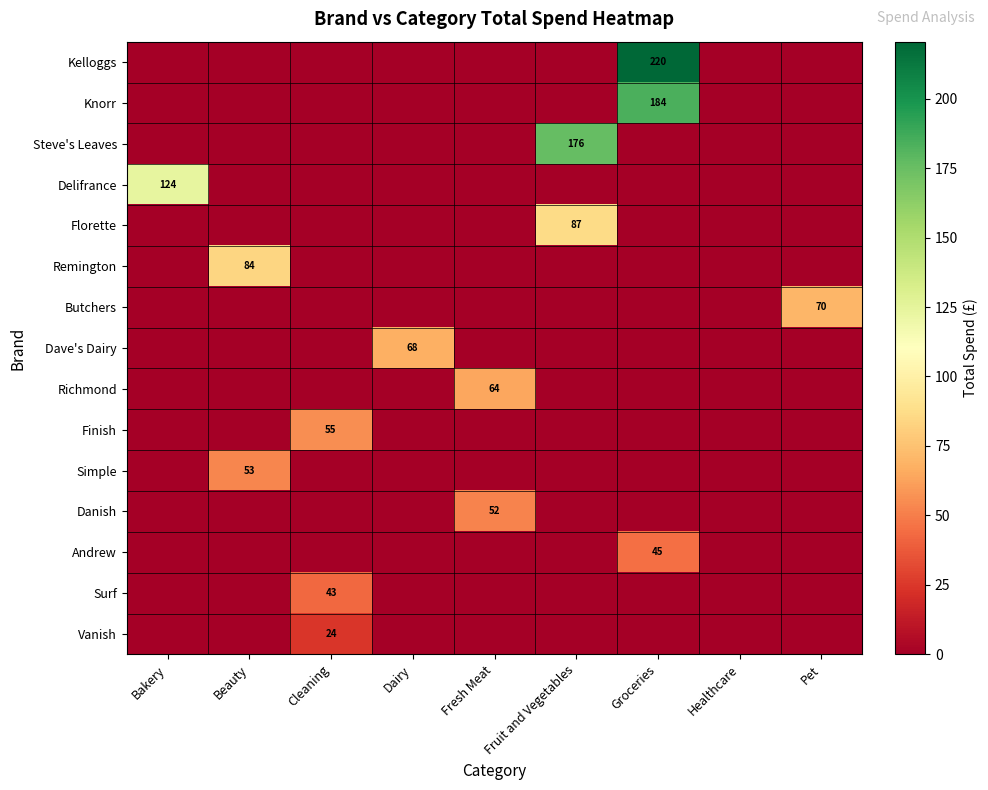

At which label is Florette closest to 43?

Bakery